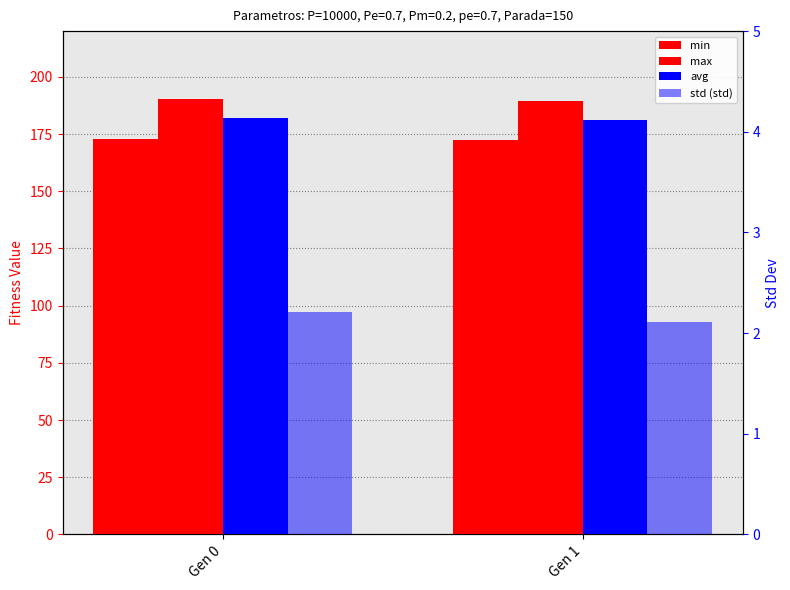

Which series changed the most between Gen 0 and Gen 1?

avg